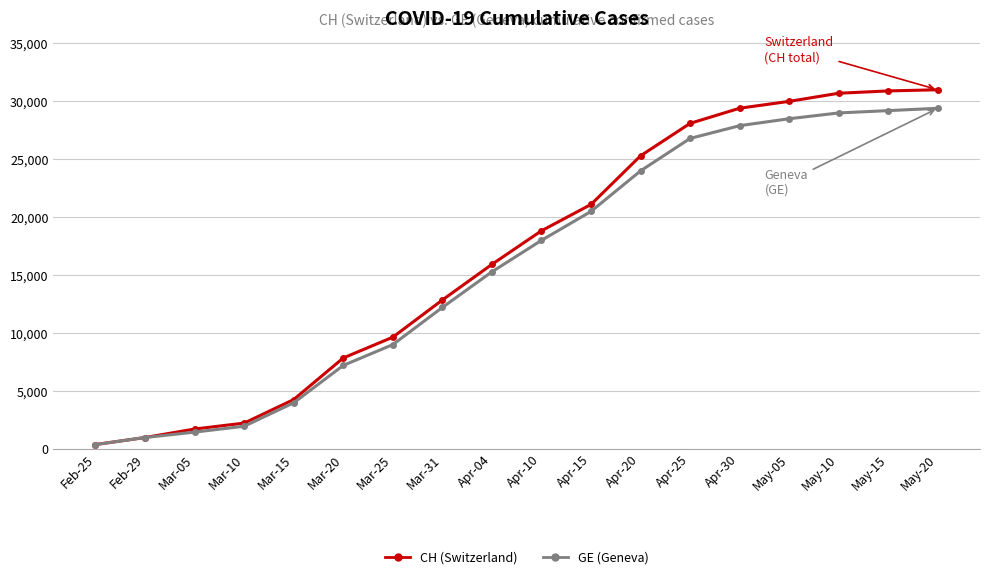

At how many categories does at least one series exceed 6167?

13